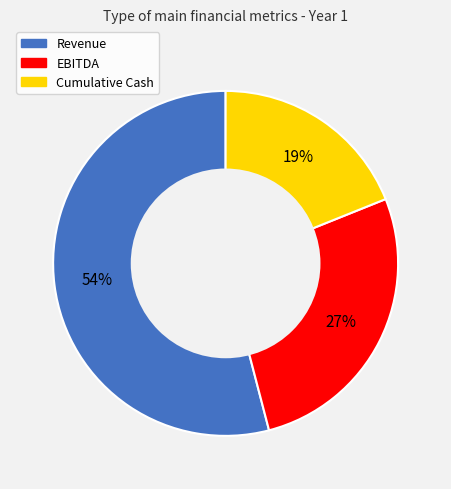

Rank the categories by value from lowest to highest.

Cumulative Cash, EBITDA, Revenue